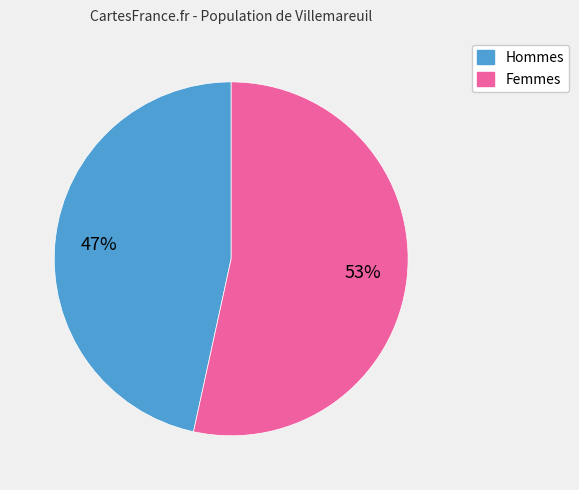

To the nearest percent, what is the average slice percentage?

50%